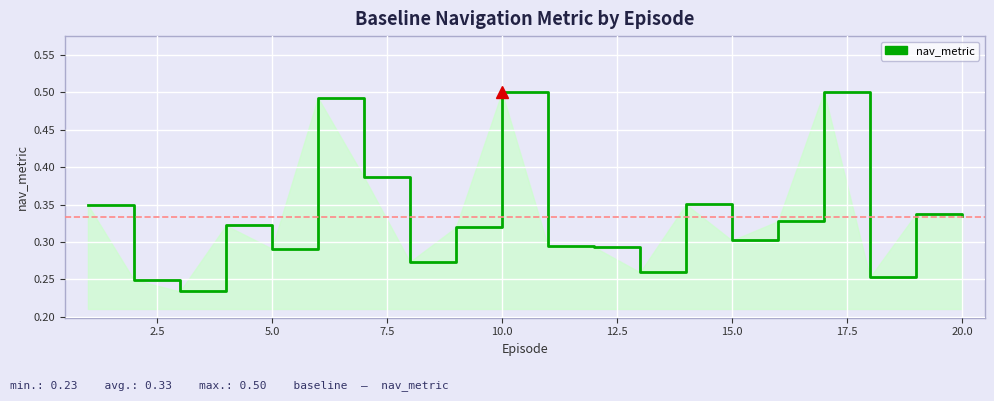

Count the values in the range 0 to 1.

20